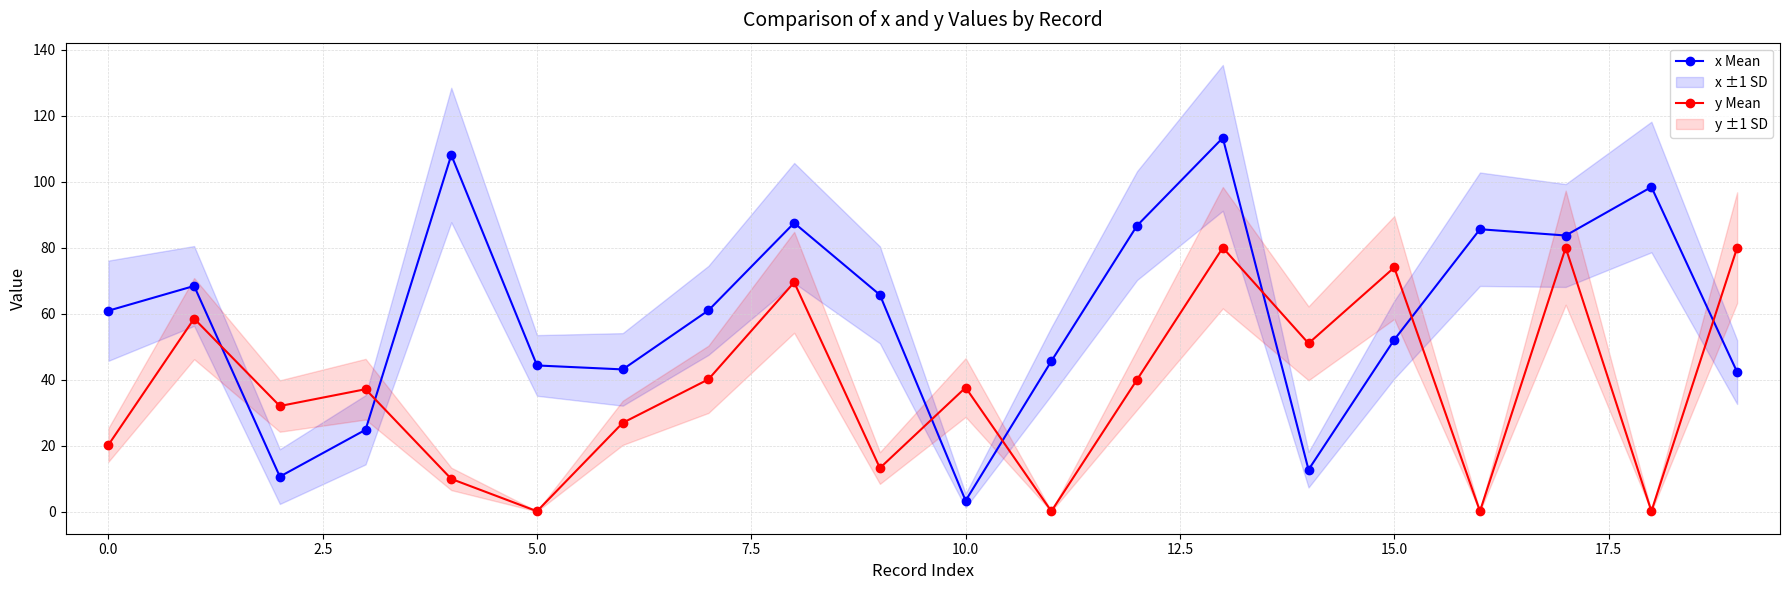

List the series in order of their peak value, lowest first.

y Mean, x Mean